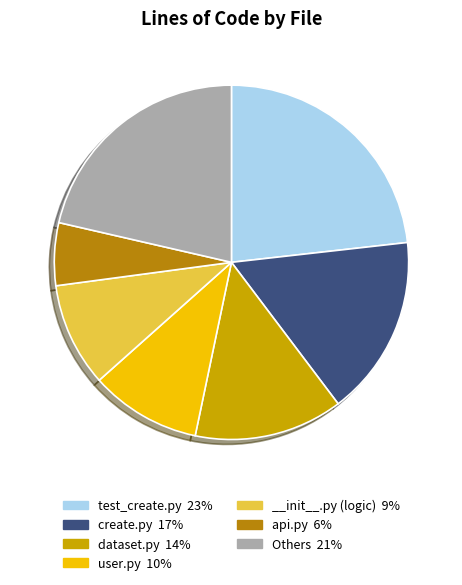

Is there any slice that represents more than half of the pie?

No